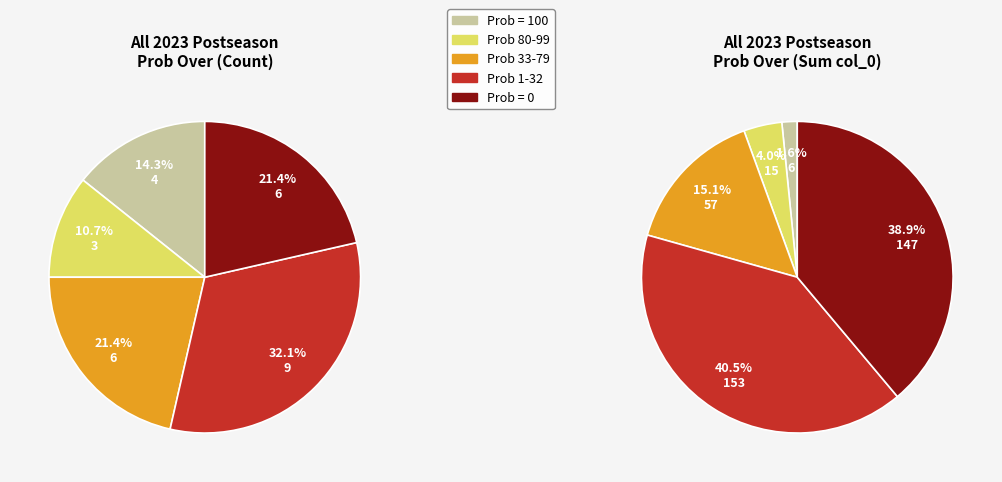

Does any single category account for the majority?

No